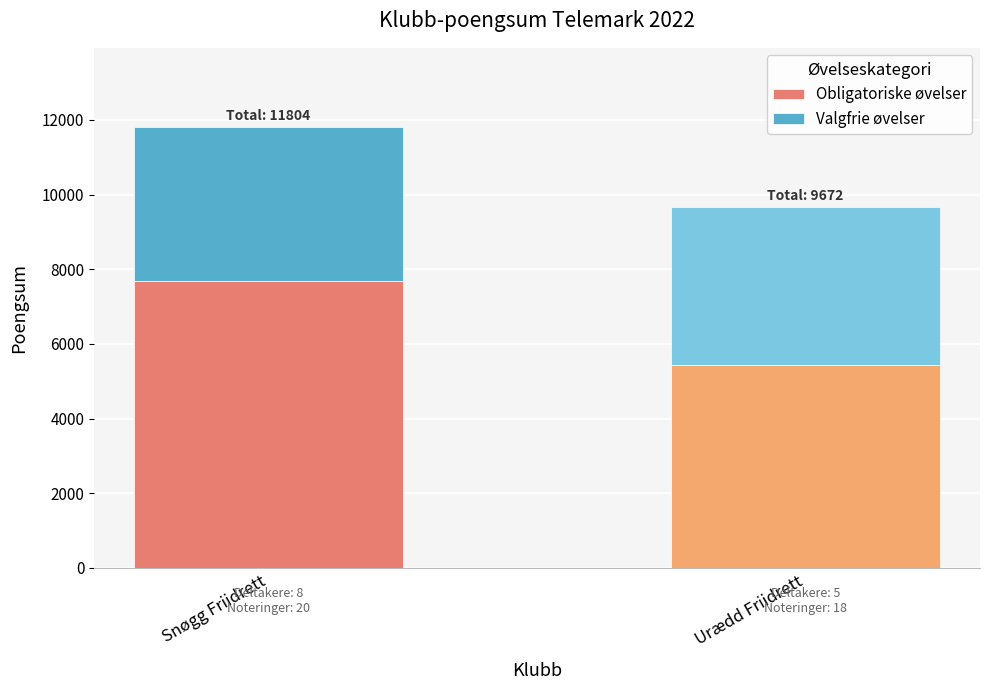

At which category is the sum across all series the highest?

Snøgg Friidrett